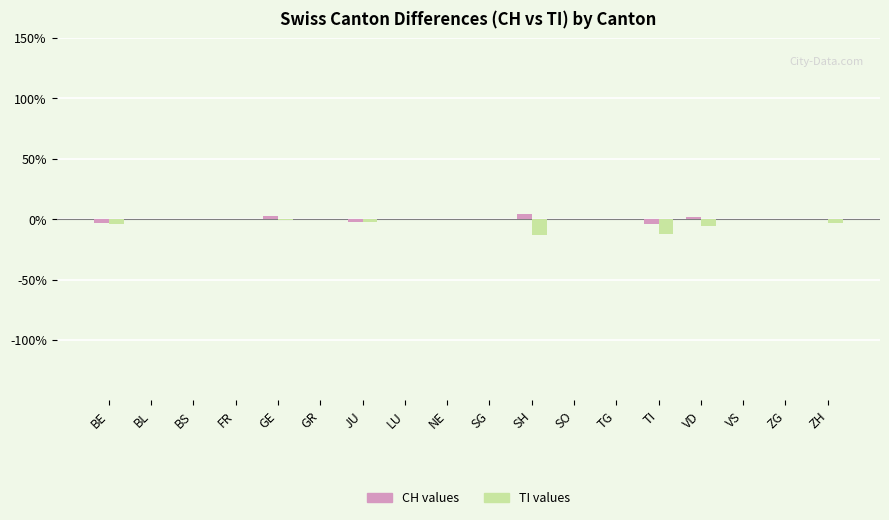

Does the chart contain stacked bars?

No